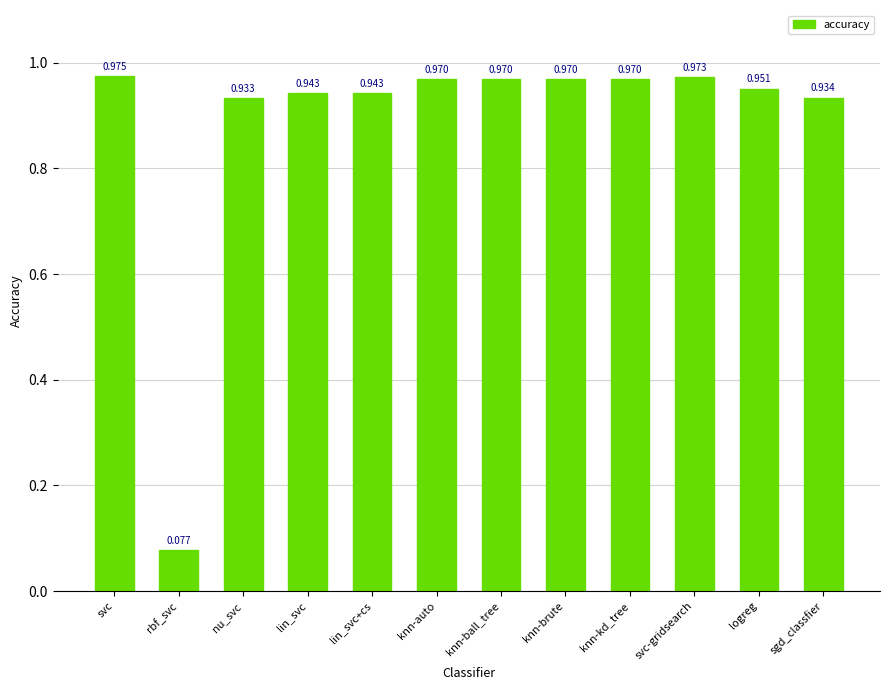

Which label corresponds to the smallest value in the chart?

rbf_svc